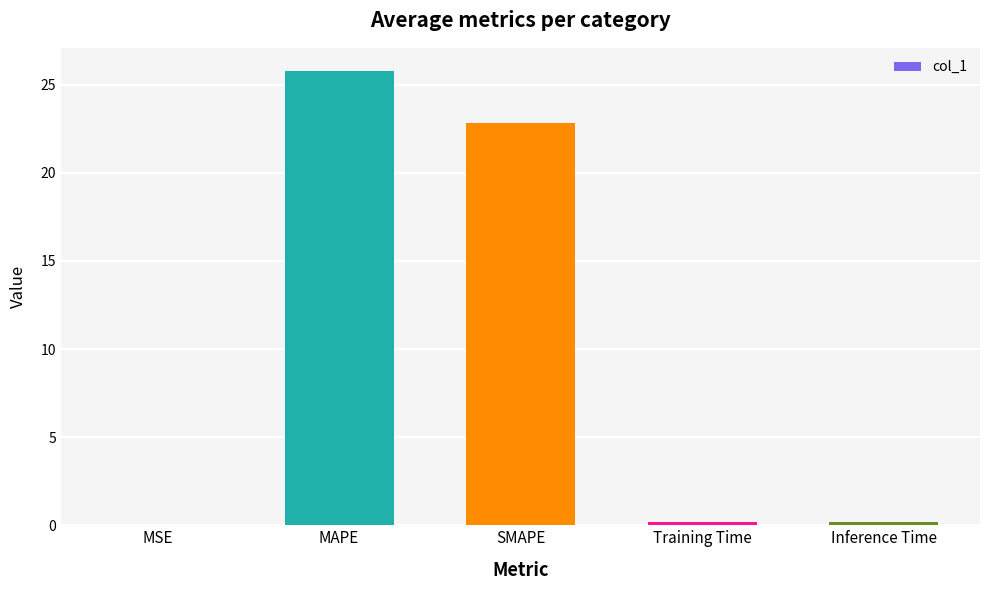

Which category has the highest value across all series?

MAPE